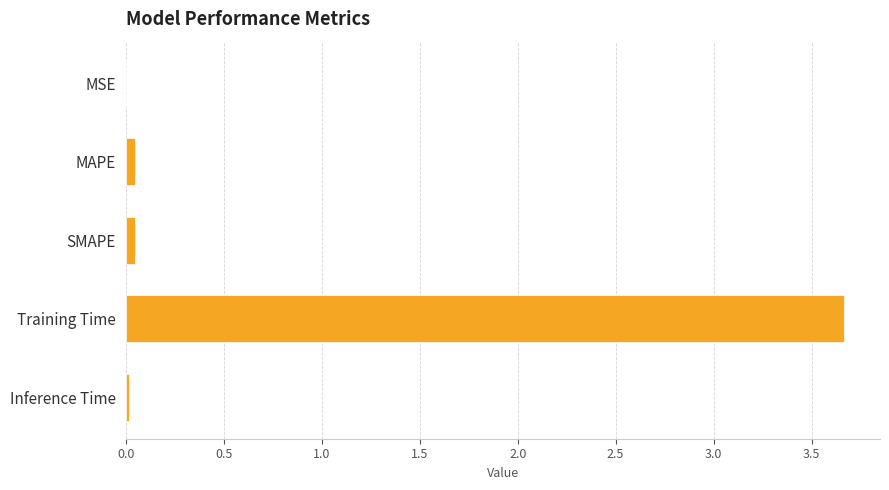

Between Training Time and SMAPE, which is larger?

Training Time